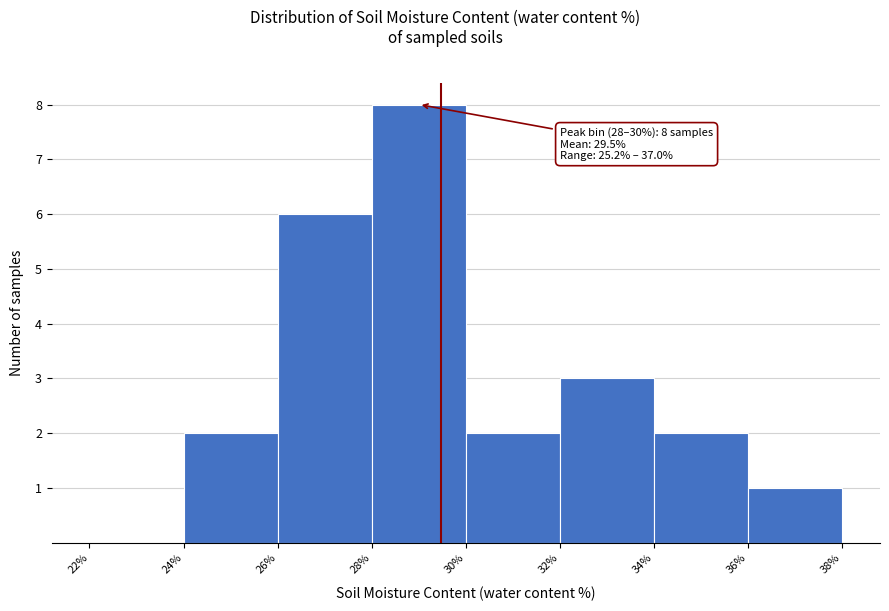

Which range on the x-axis has the tallest bar?

28% to 30%